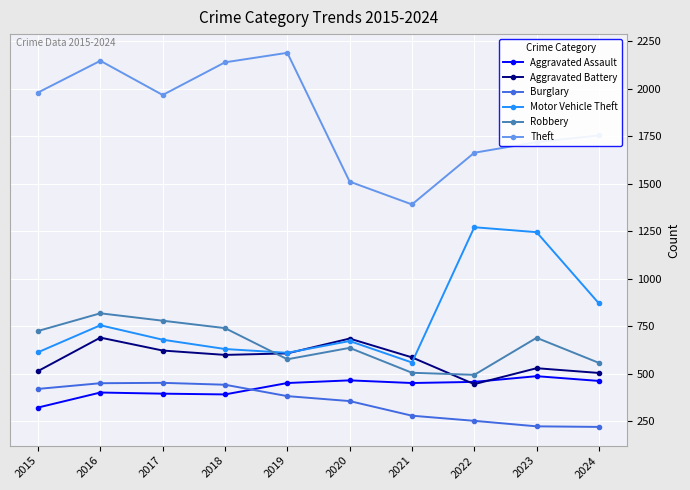

At which label does Theft reach its minimum?

2021